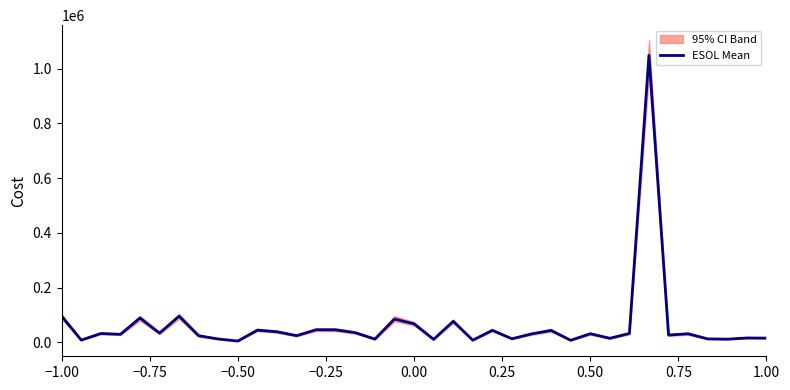

What is the average value?

61779.6